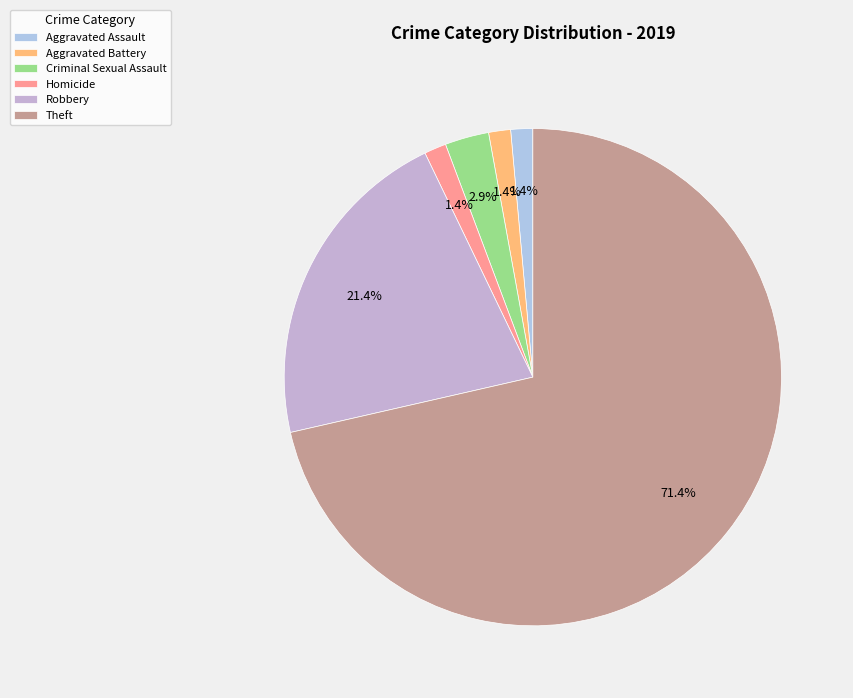

Which category has the biggest portion of the pie?

Theft